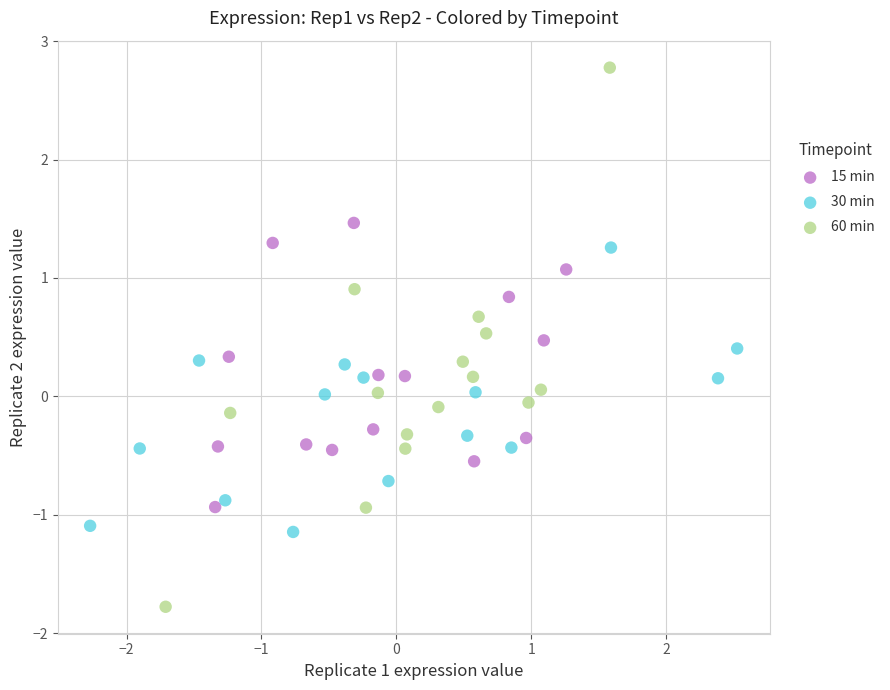

Which series contains the lowest Y value?

60 min